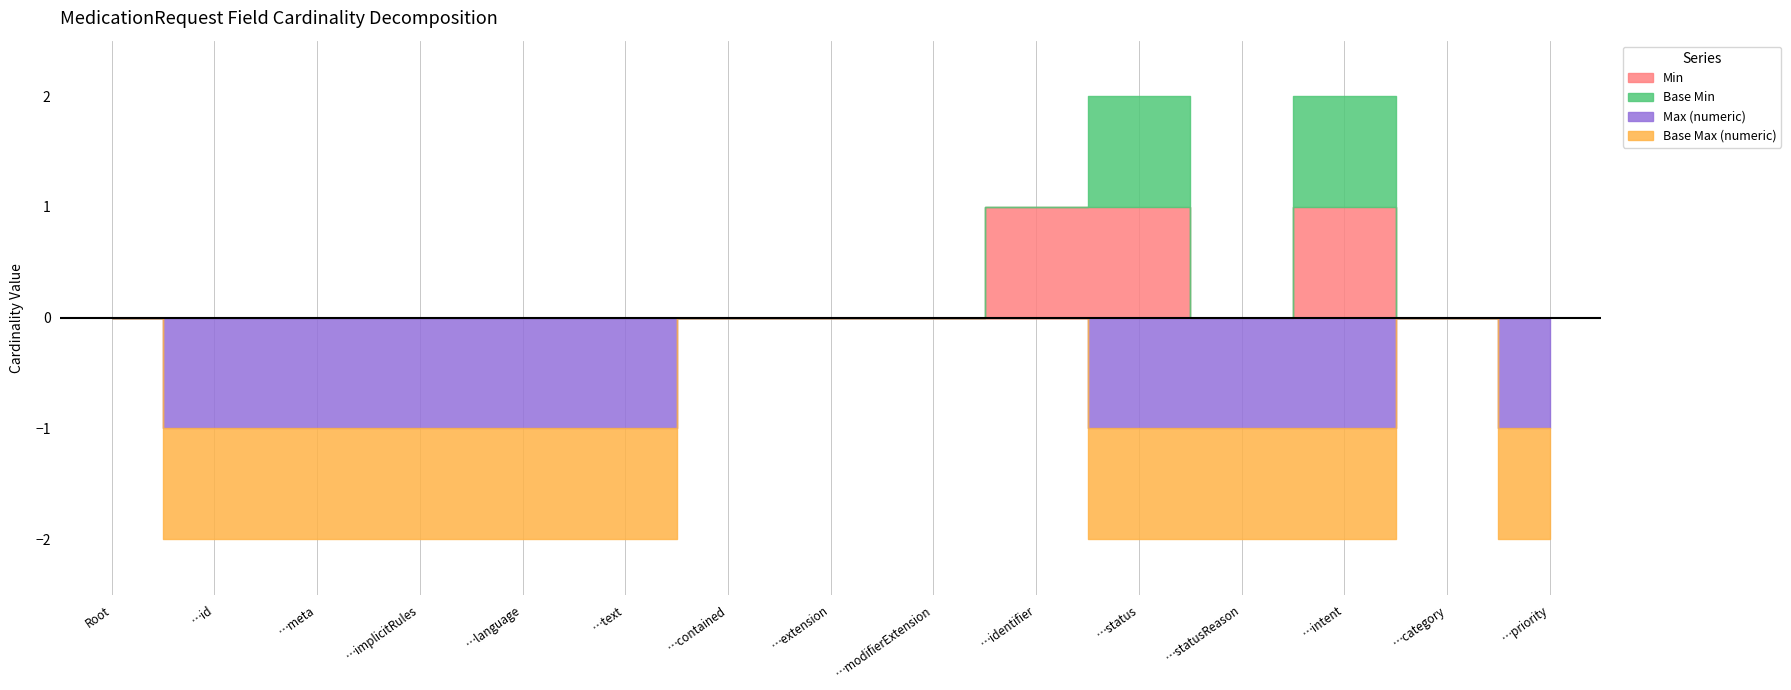

The value of Max (numeric) at MedicationRequest.meta is 1. True or false?

True